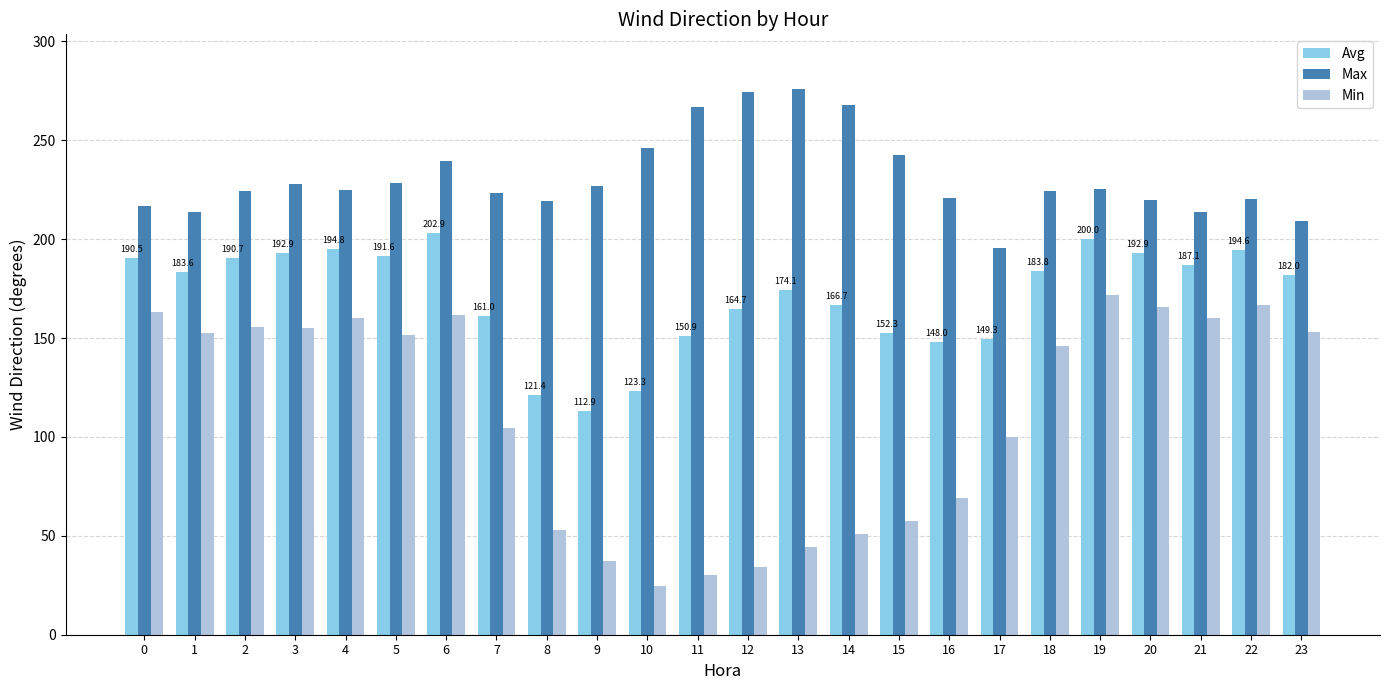

Which category has the lowest value across all series?

10